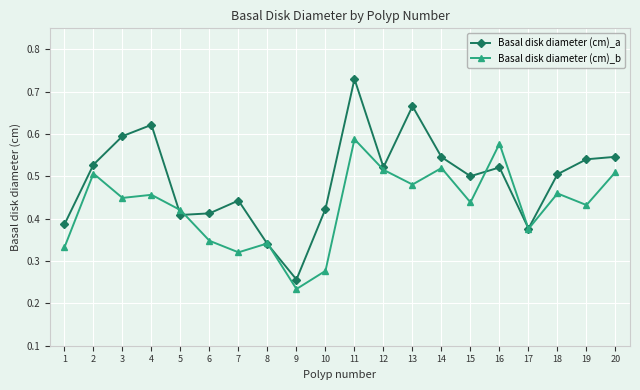

At which label does Basal disk diameter (cm)_b reach its minimum?

9